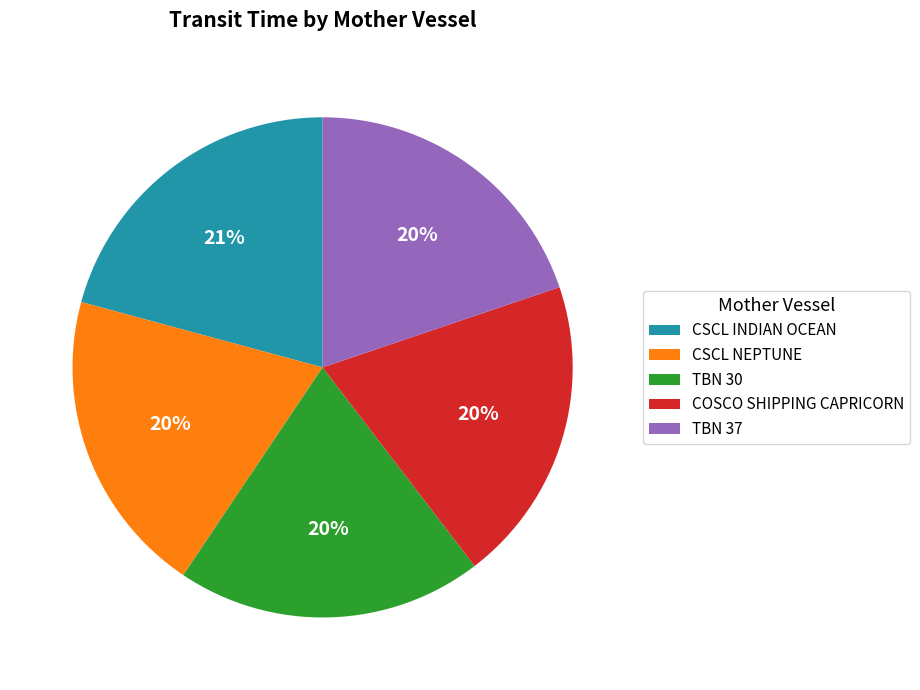

To the nearest percent, what is the average slice percentage?

20%